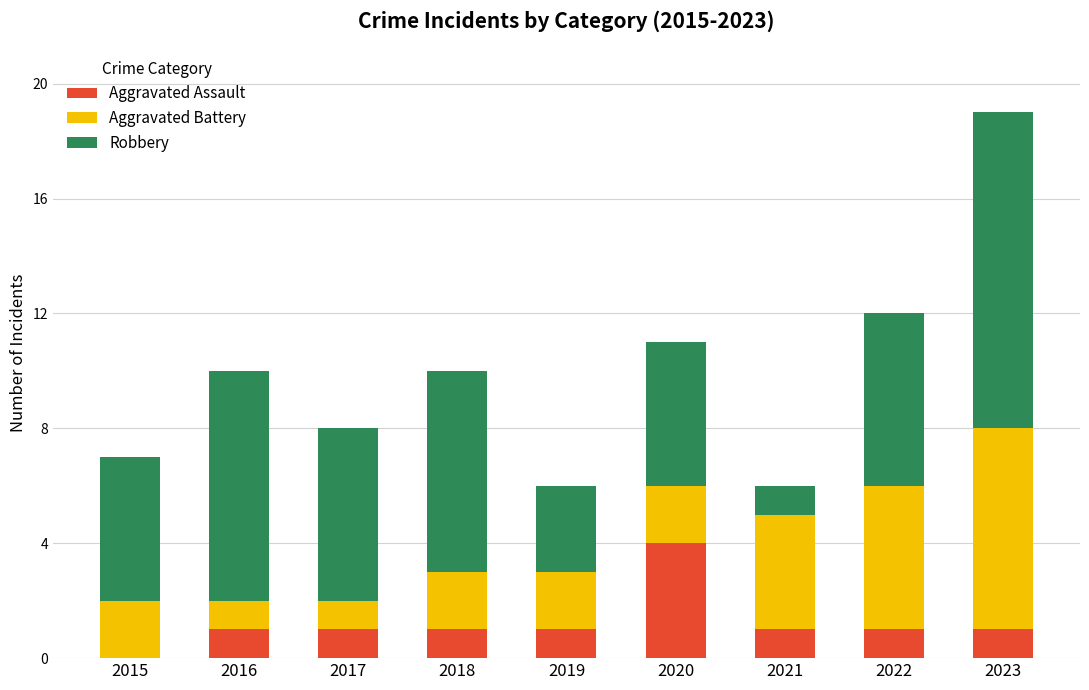

The Aggravated Assault series shows 4 at 2020. True or false?

True